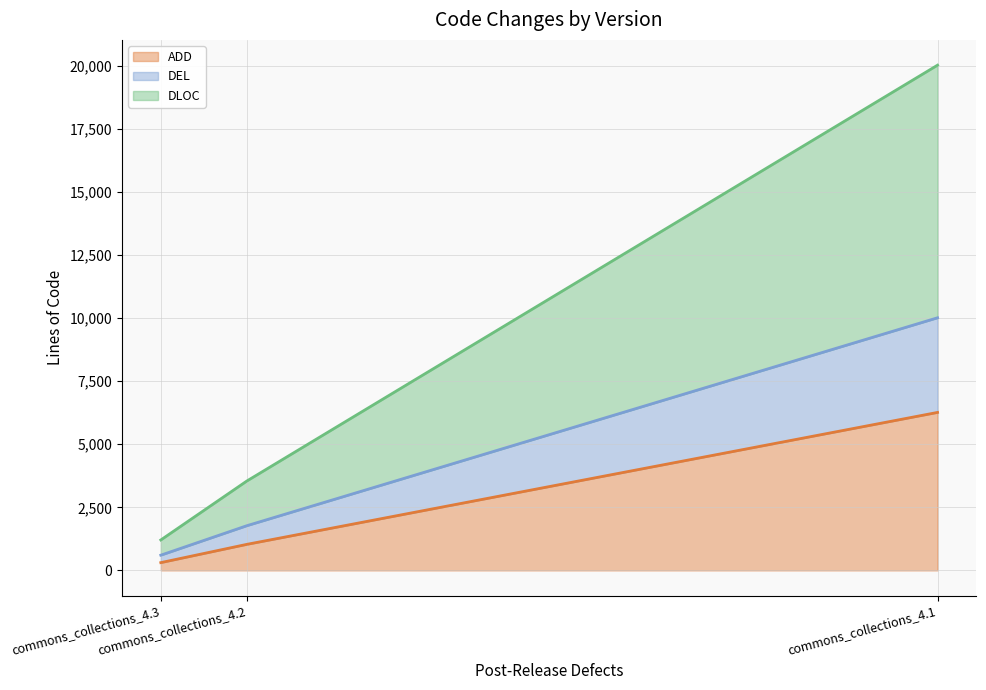

What is the value of the DEL (line) point at the 2nd from the left?

1771